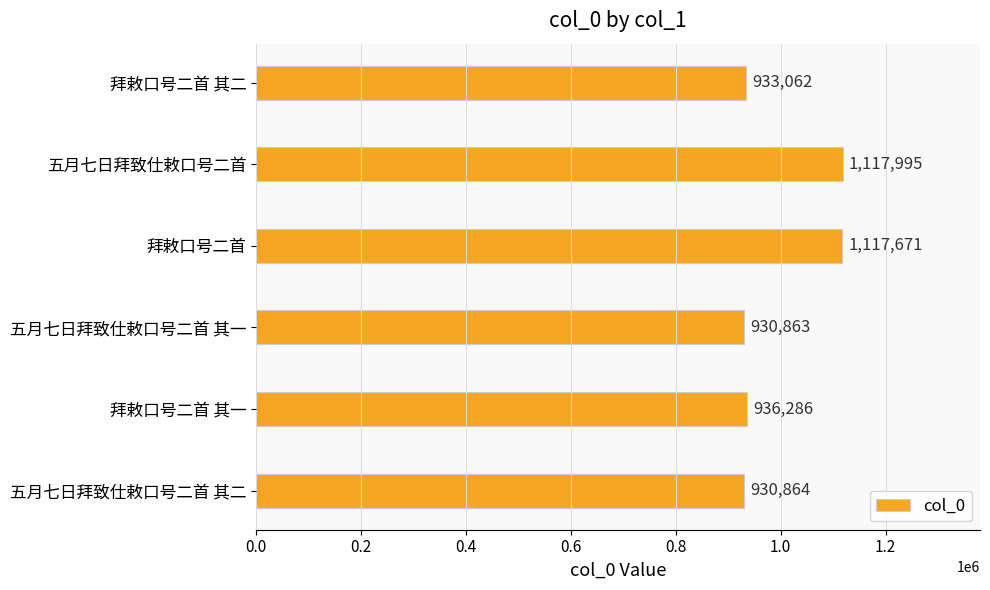

List the labels in order of value, smallest first.

五月七日拜致仕敕口号二首 其一, 五月七日拜致仕敕口号二首 其二, 拜敕口号二首 其二, 拜敕口号二首 其一, 拜敕口号二首, 五月七日拜致仕敕口号二首